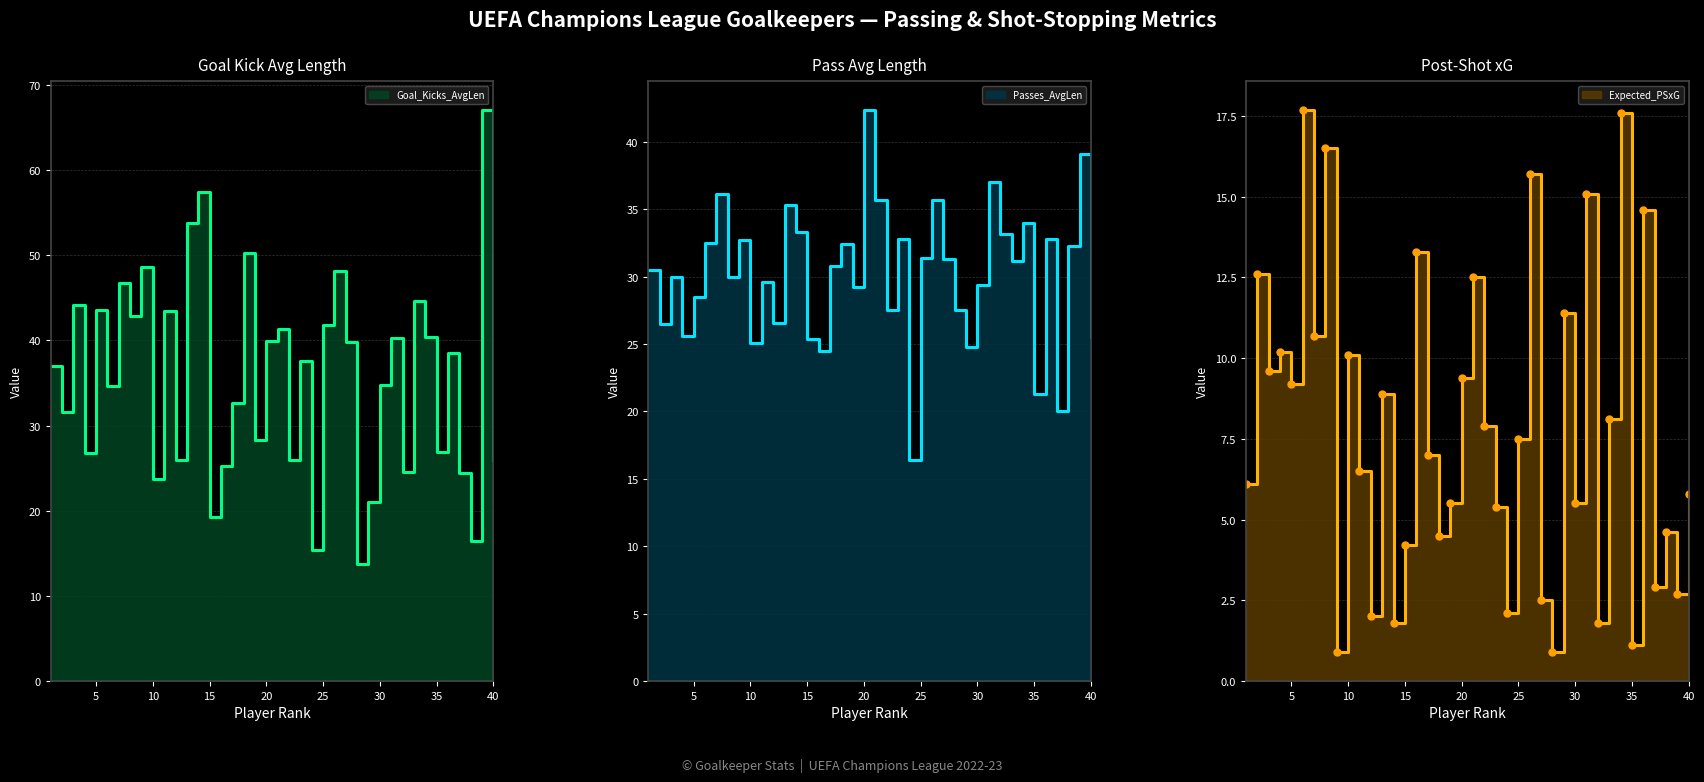

What is the greatest value displayed?

67.1